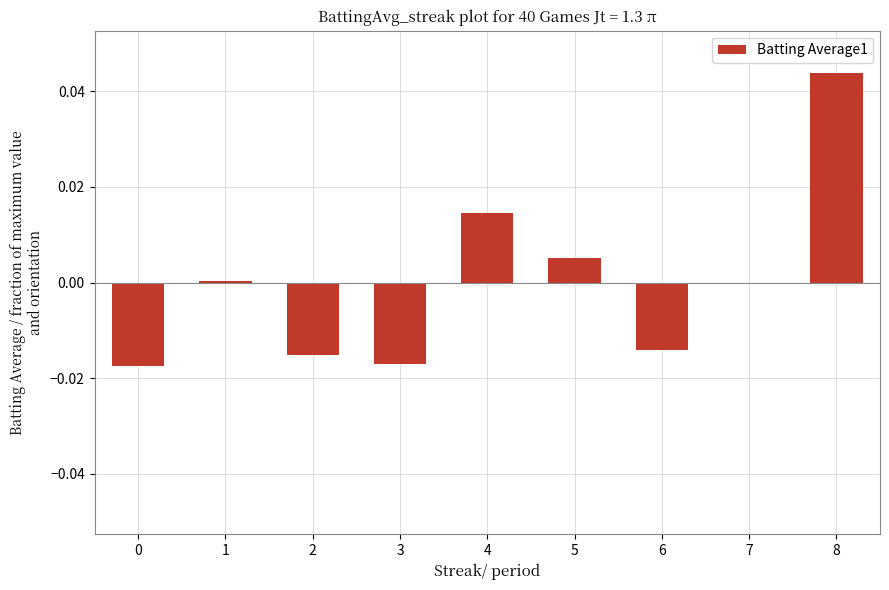

What is the change in value from 0 to 8?

+0.1